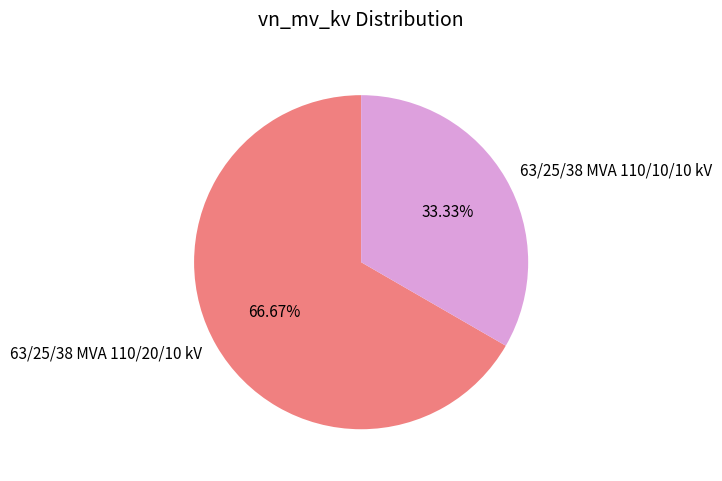

To the nearest percent, what is the combined percentage of 63/25/38 MVA 110/20/10 kV and 63/25/38 MVA 110/10/10 kV?

100%